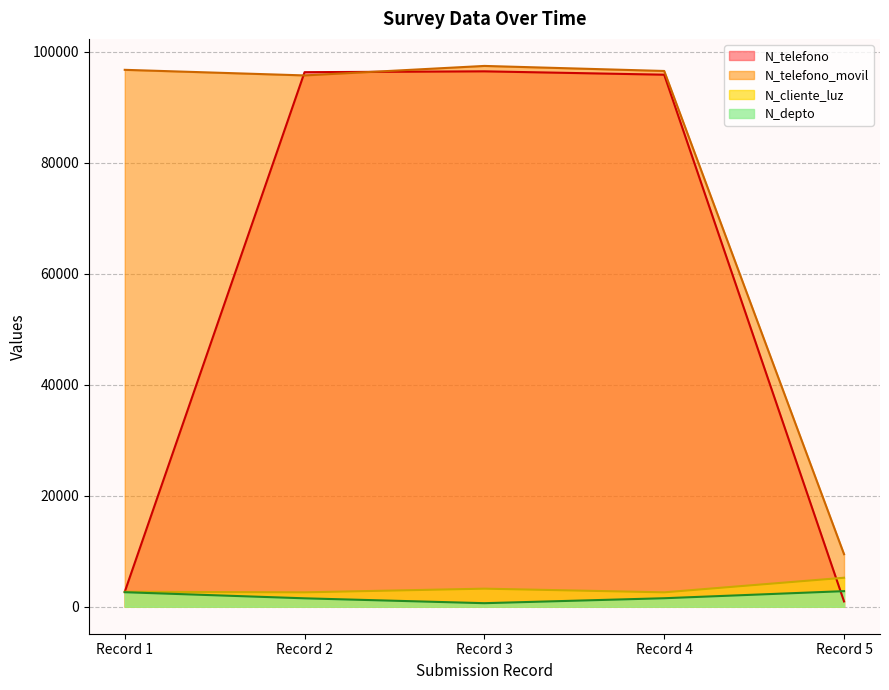

What is the smallest value displayed?

630.0